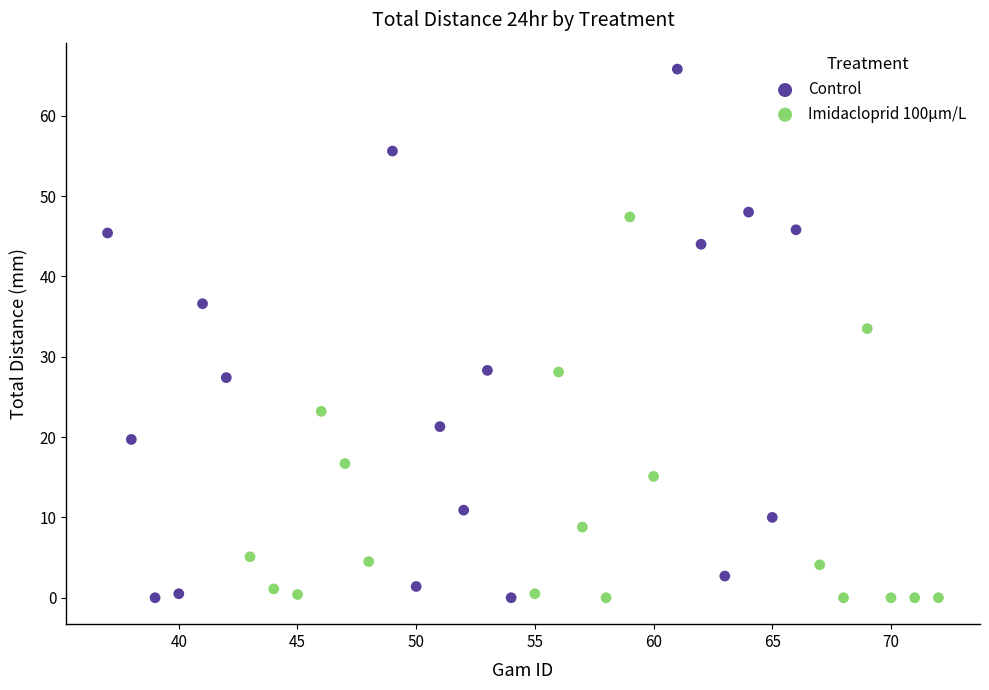

Which series has the largest Y range (max minus min)?

Control